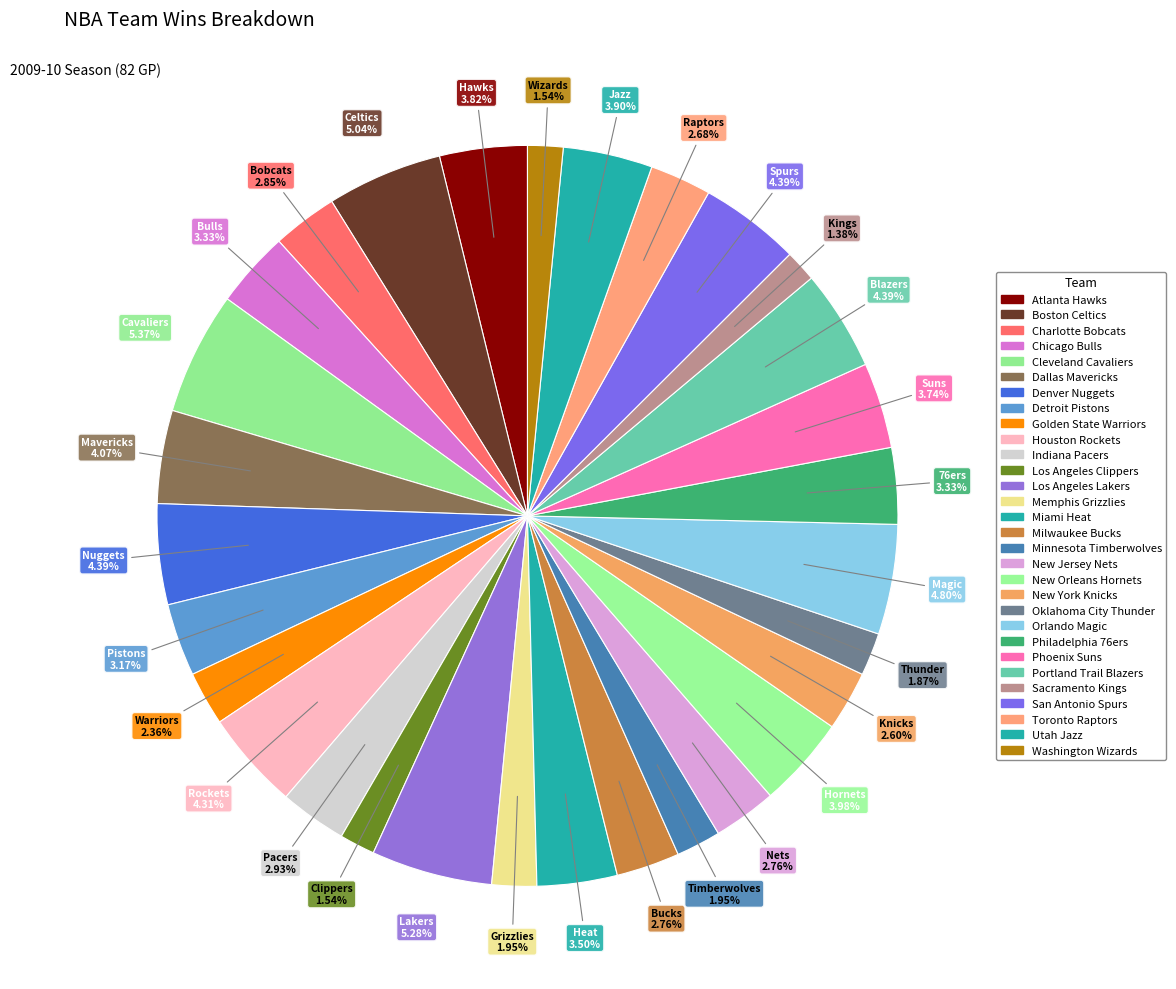

Is it true that New Jersey Nets is 11% of the pie?

False